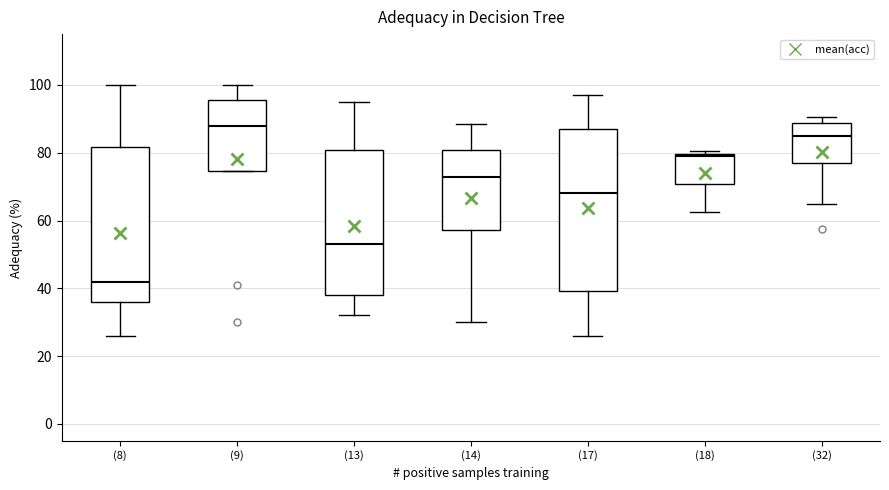

Comparing the boxes themselves (not the whiskers), which one is the tallest?

(17)